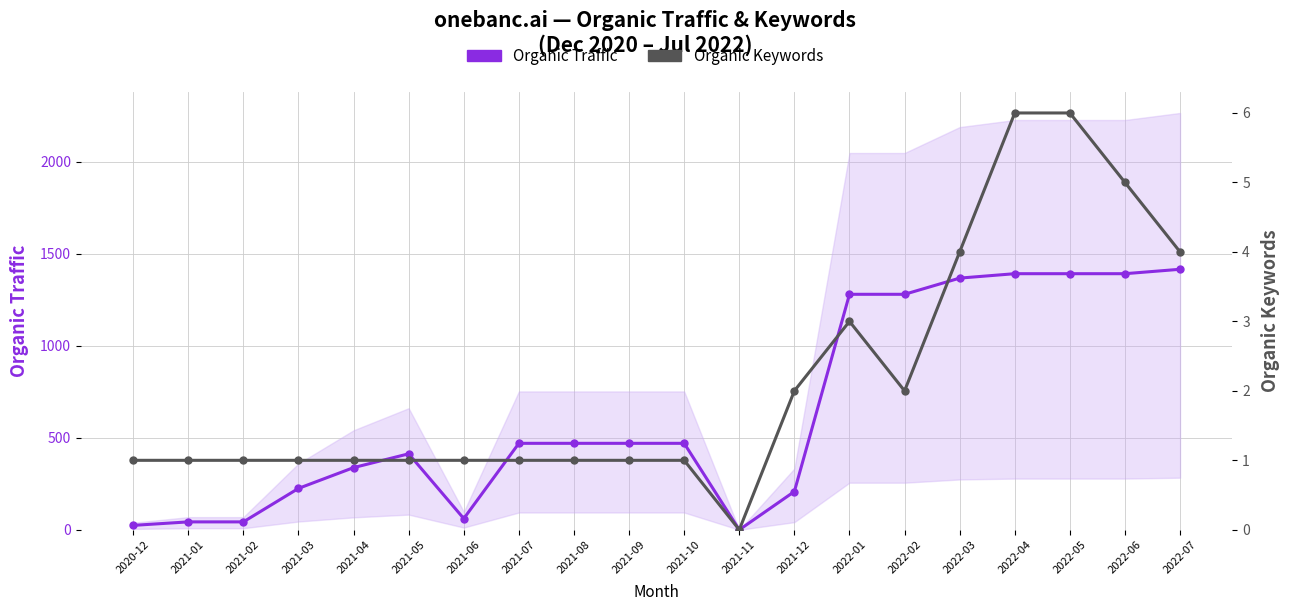

Reading right to left, what are all the values shown in this chart?

Organic Traffic: 1416	1392	1392	1392	1368	1280	1280	208	0	470	470	470	470	61	413	338	225	43	43	24
Organic Keywords: 4	5	6	6	4	2	3	2	0	1	1	1	1	1	1	1	1	1	1	1